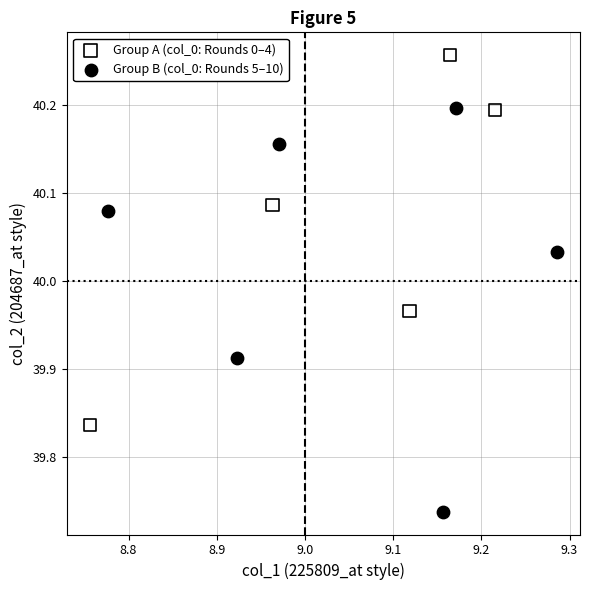

Which series contains the highest Y value?

Group A (col_0: Rounds 0–4)